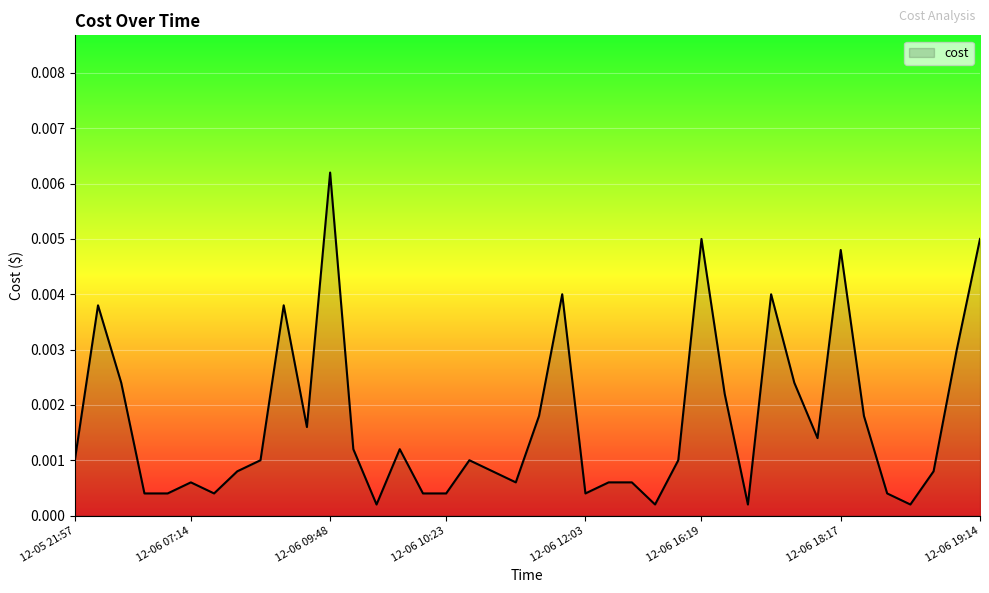

Where is the first local minimum?

2023-12-06 07:15